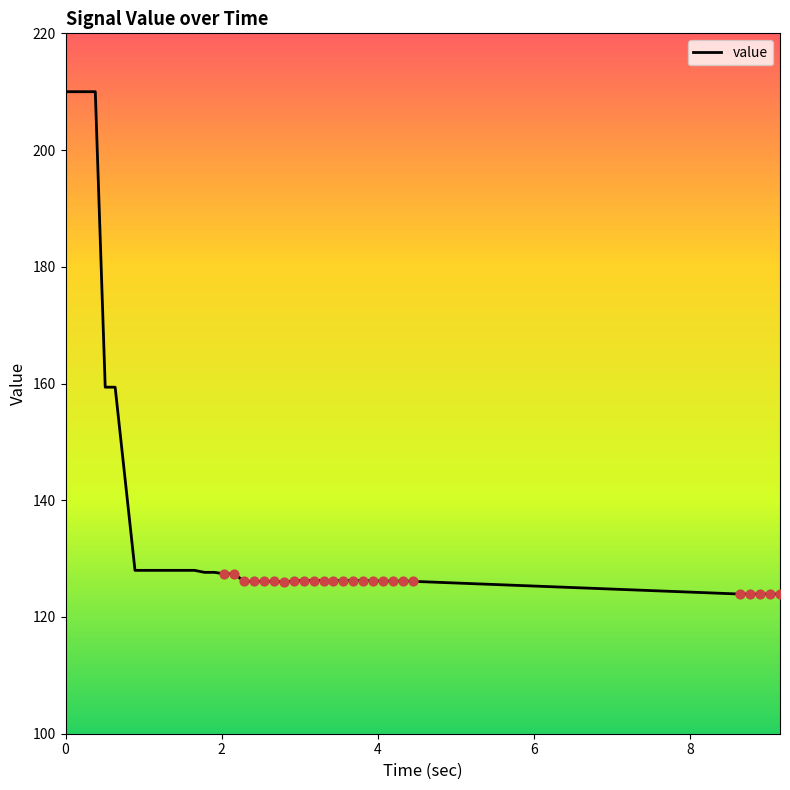

What is the smallest value displayed?

123.9